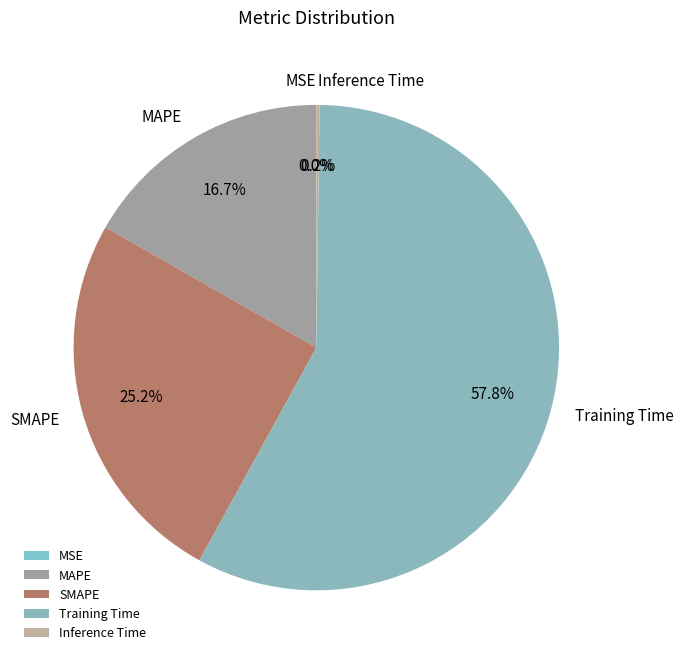

What percentage is NOT represented by MAPE?

83.3%